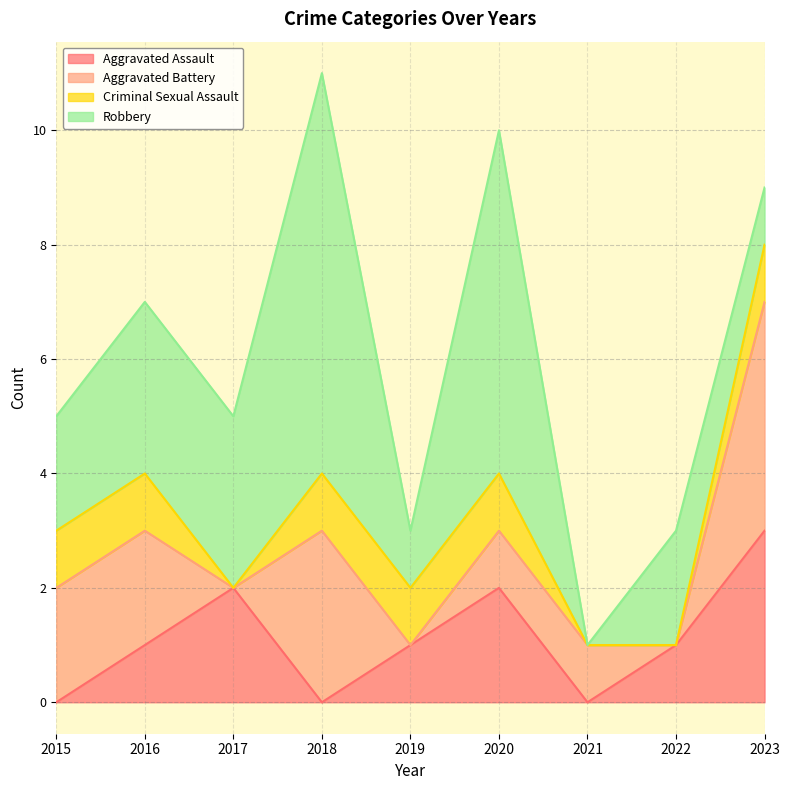

How many values in Aggravated Assault are above zero?

6